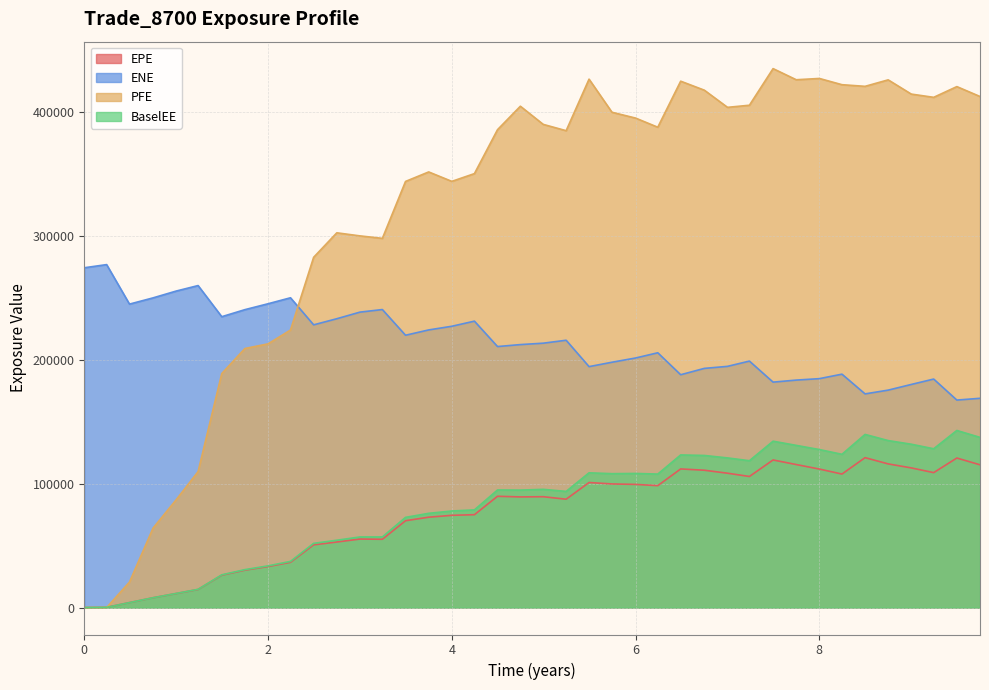

Count the number of categories in the chart.

40